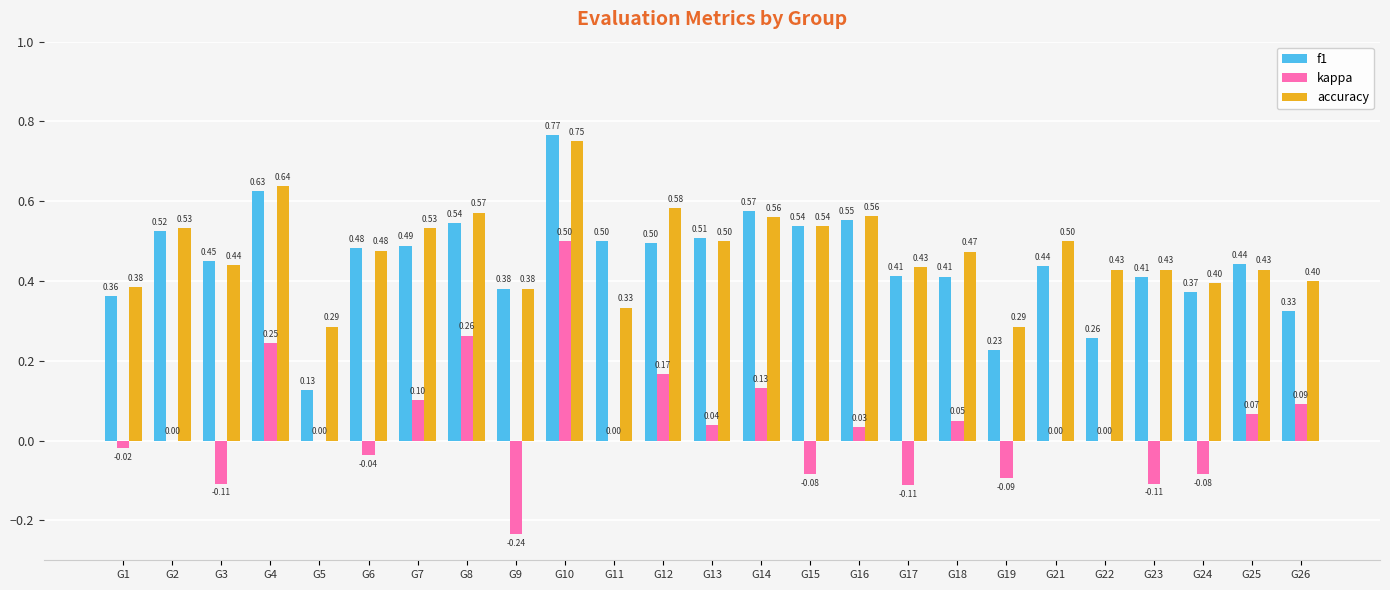

The value of f1 at G7 is 0.2. True or false?

False